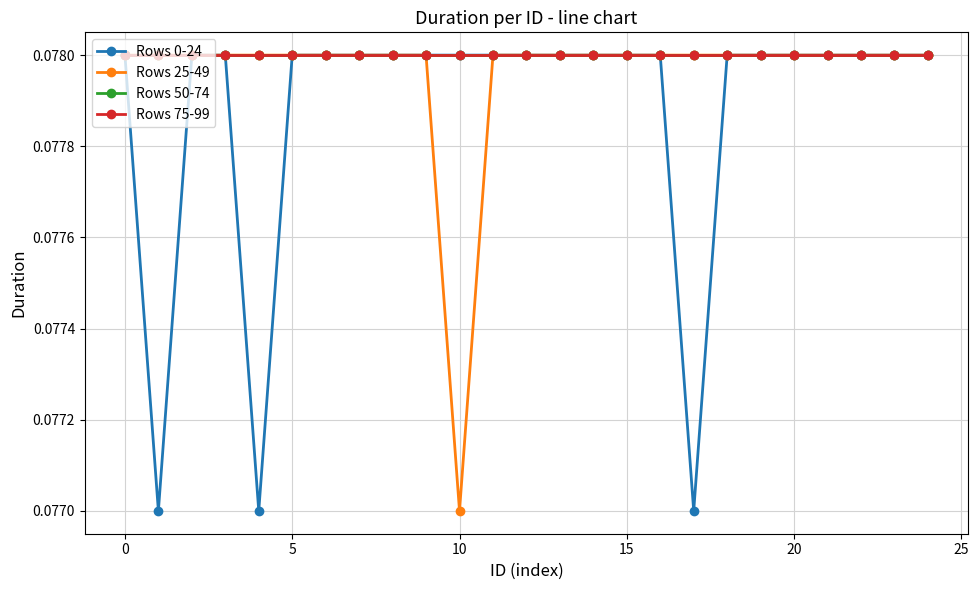

Does the chart display data point markers on the line(s)?

Yes